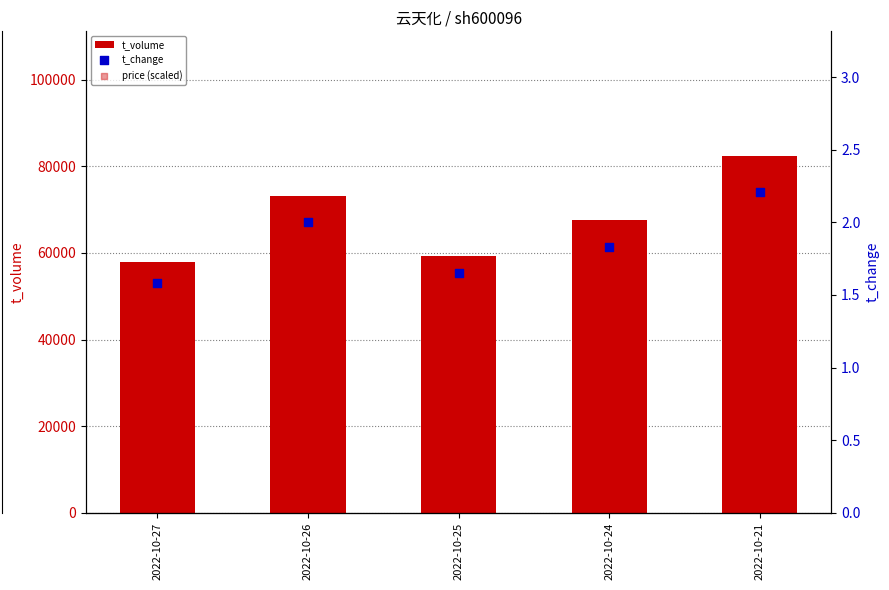

Which series has the widest spread of Y values?

t_volume